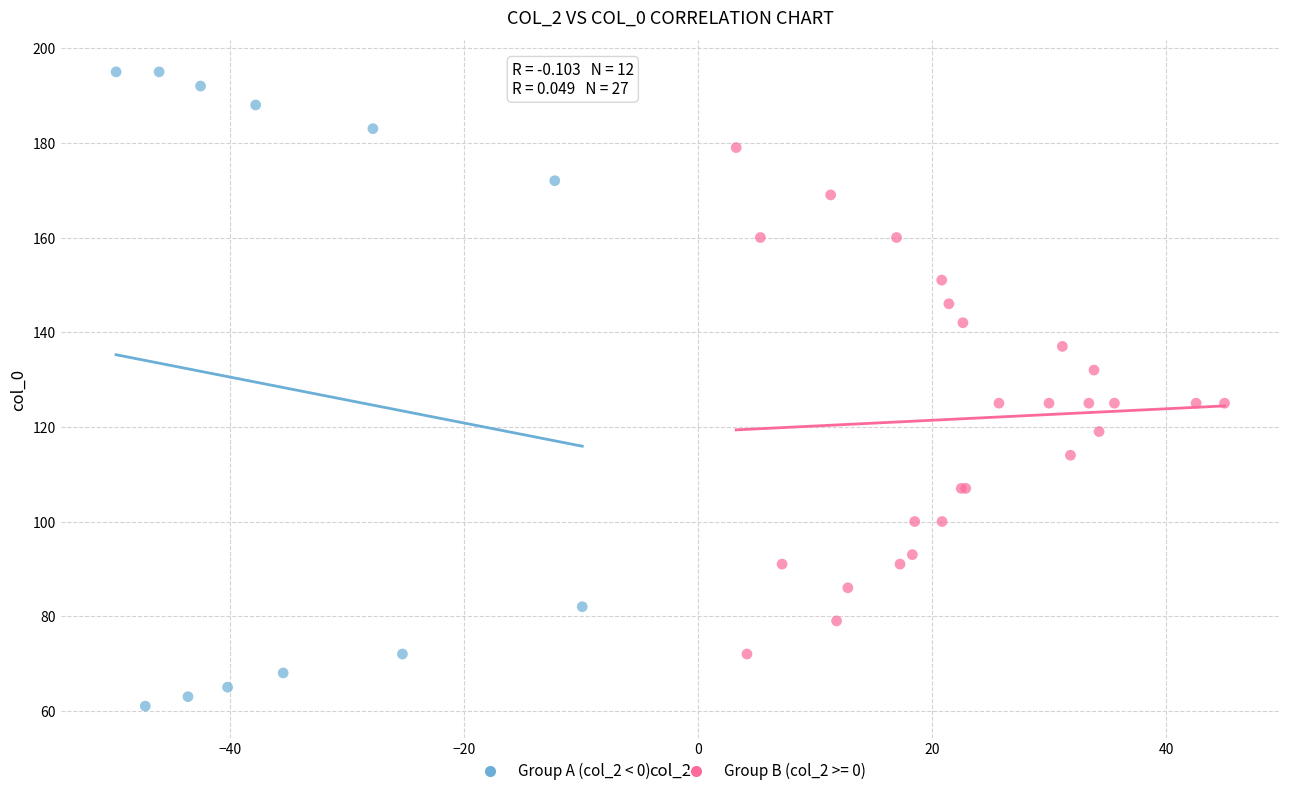

Which series contains the highest Y value?

Group A (col_2 < 0)